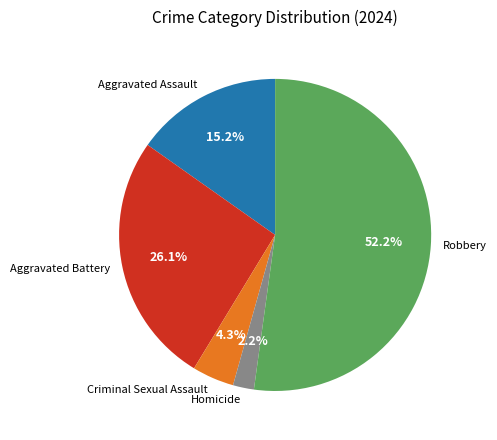

Does Aggravated Assault represent more than half of the total?

No